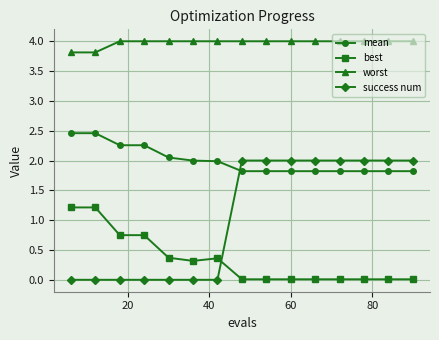

List the series in order of their overall mean, lowest first.

best, success num, mean, worst